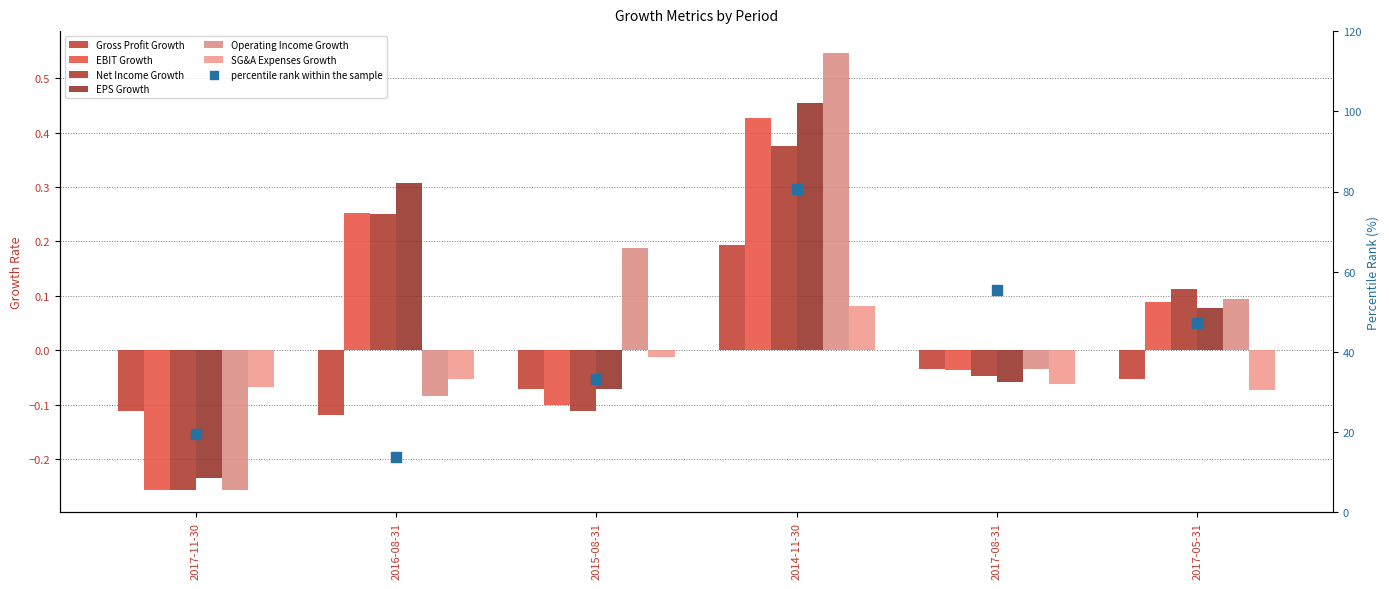

Is the value of Operating Income Growth at 2017-11-30 greater than the value of SG&A Expenses Growth at 2015-08-31?

No